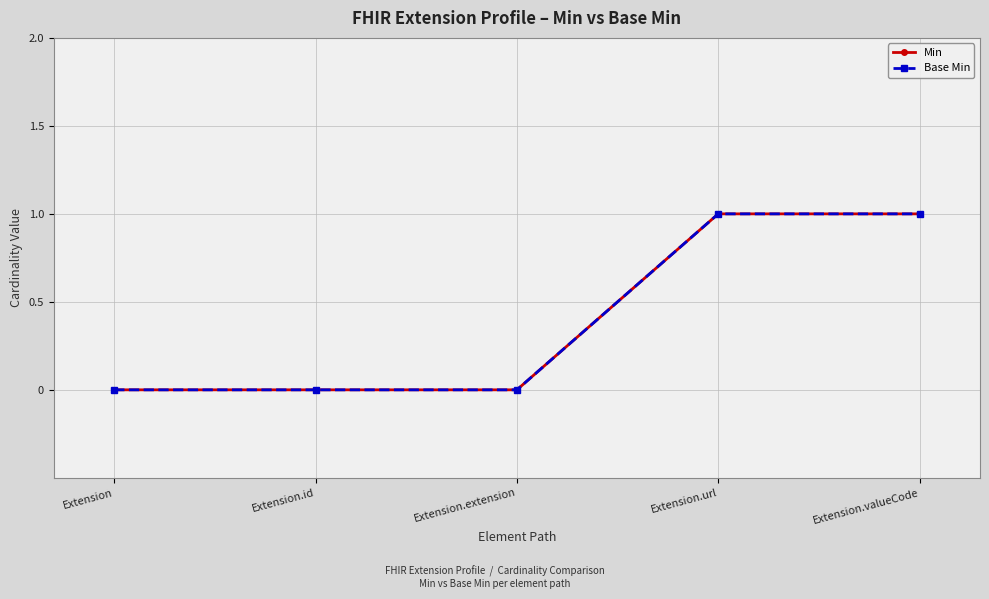

Does the chart display data point markers on the line(s)?

Yes